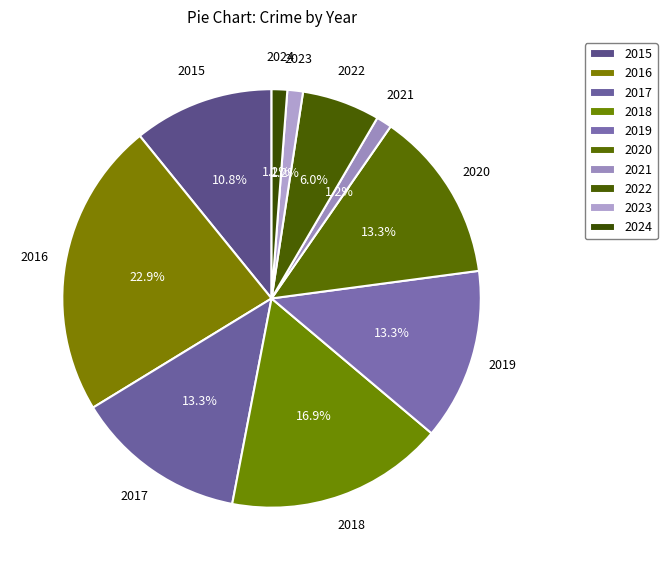

How many slices are in this pie chart?

10